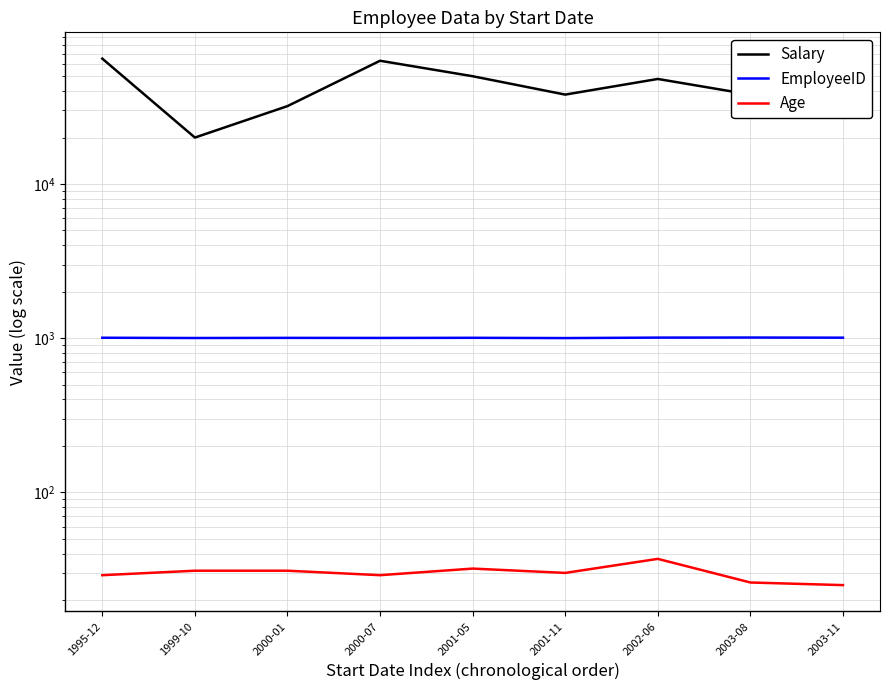

What is the sum of all Age values?

270